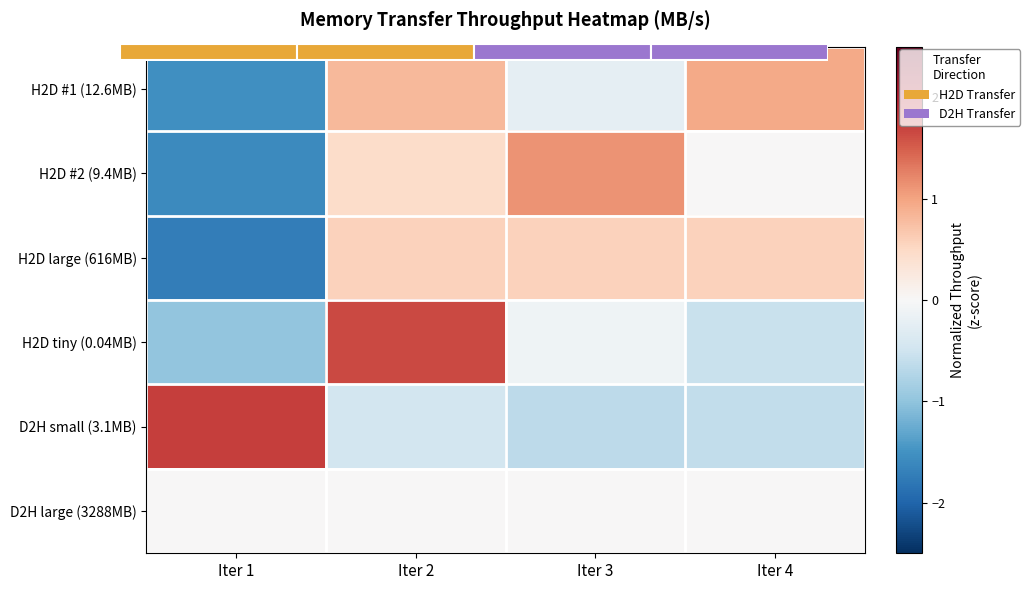

The H2D tiny (0.04MB) series shows -0.1 at Iter 3. True or false?

True